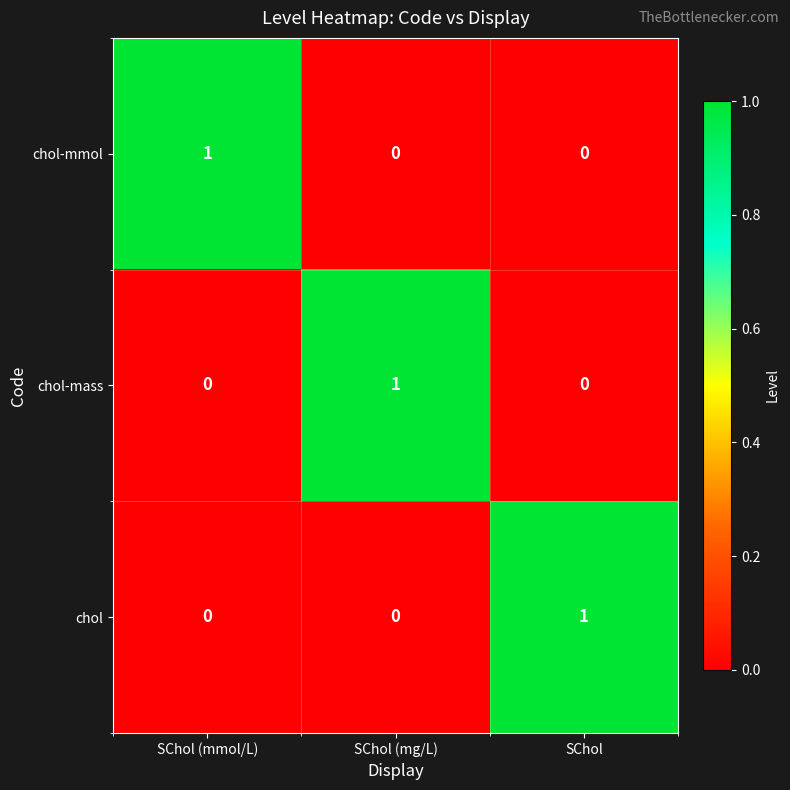

At how many categories does at least one series exceed 0?

3